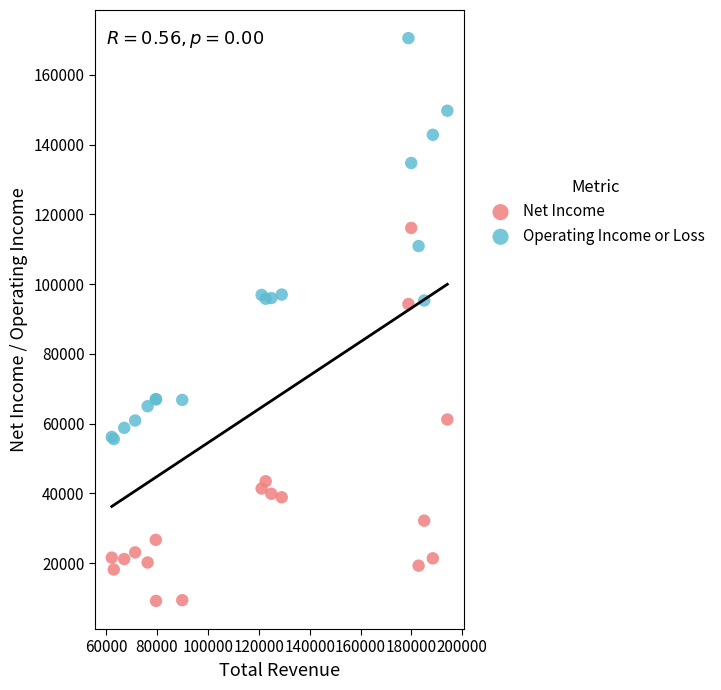

Which series has the largest Y range (max minus min)?

Operating Income or Loss